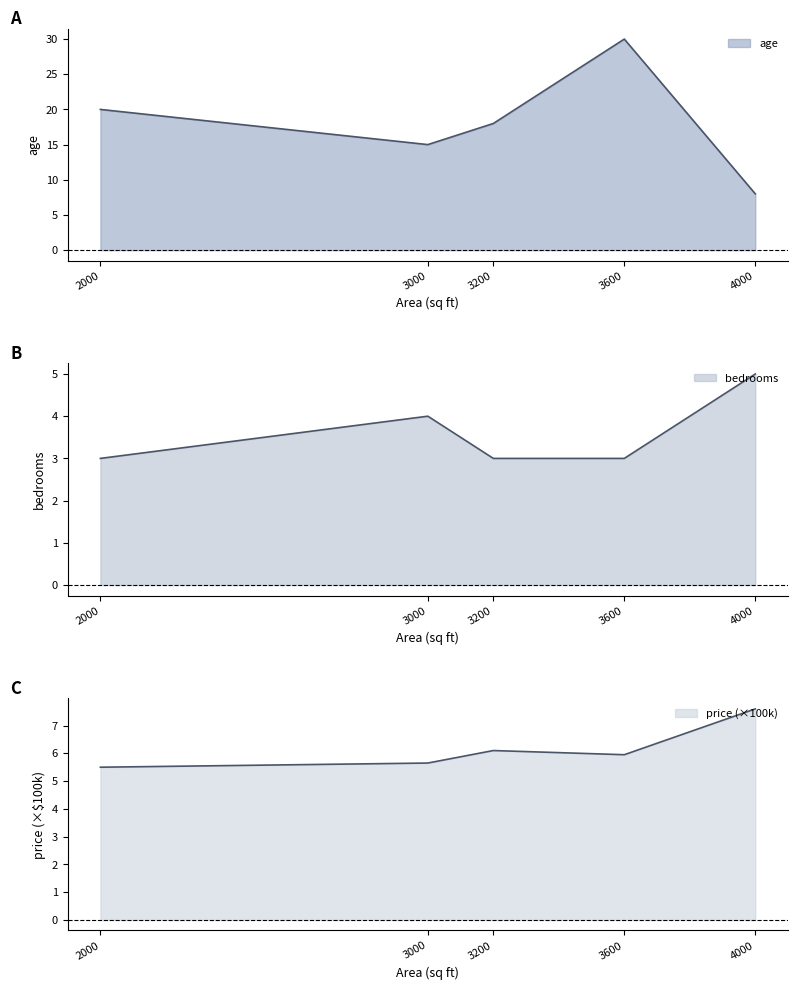

Between 3000 and 3600, which series saw the biggest shift?

age